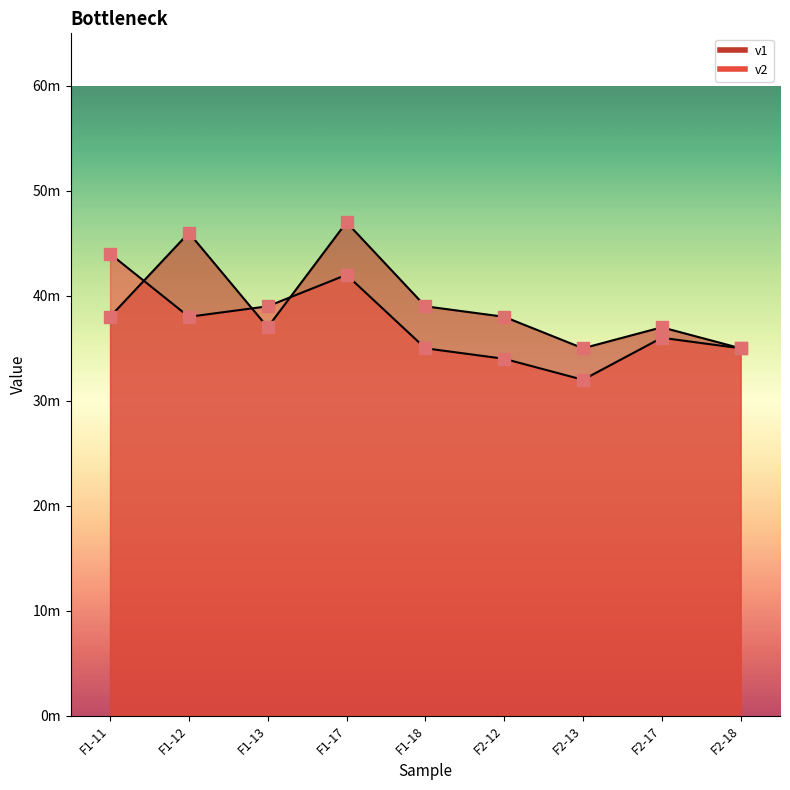

Which series has the largest total across all categories?

v1